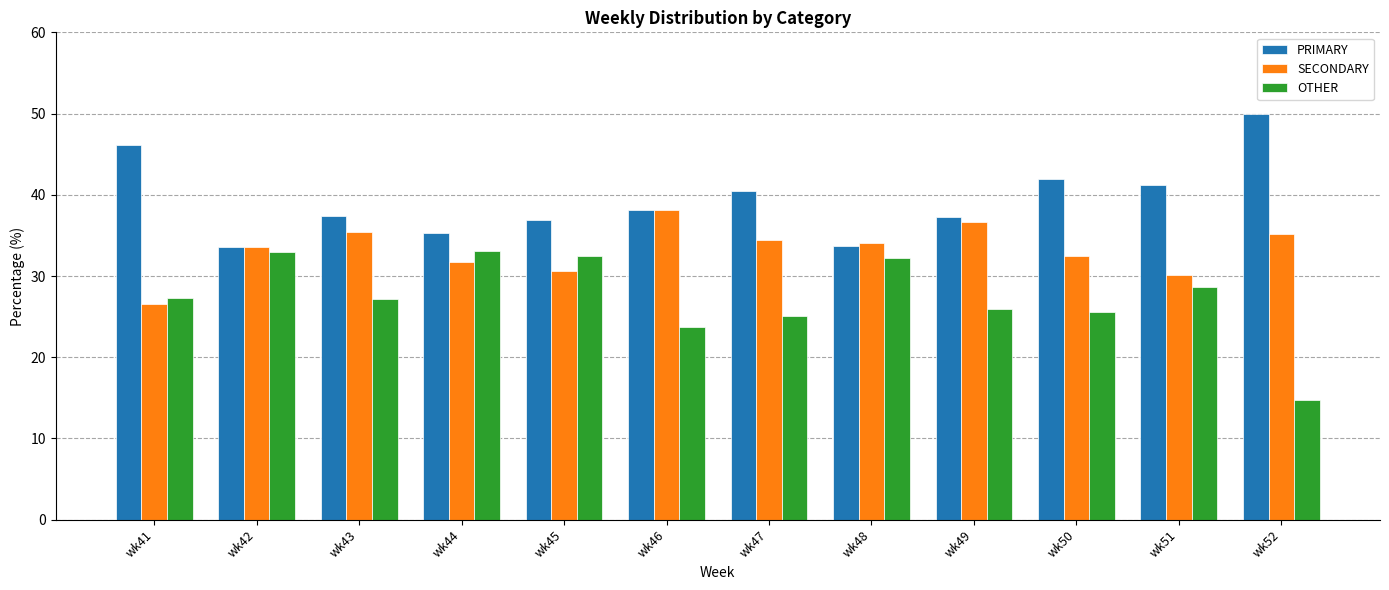

The SECONDARY series shows 20.5 at wk43. True or false?

False